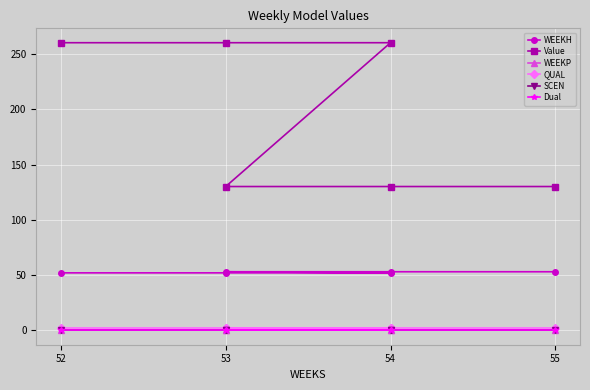

True or false: QUAL and Value intersect in this chart.

False